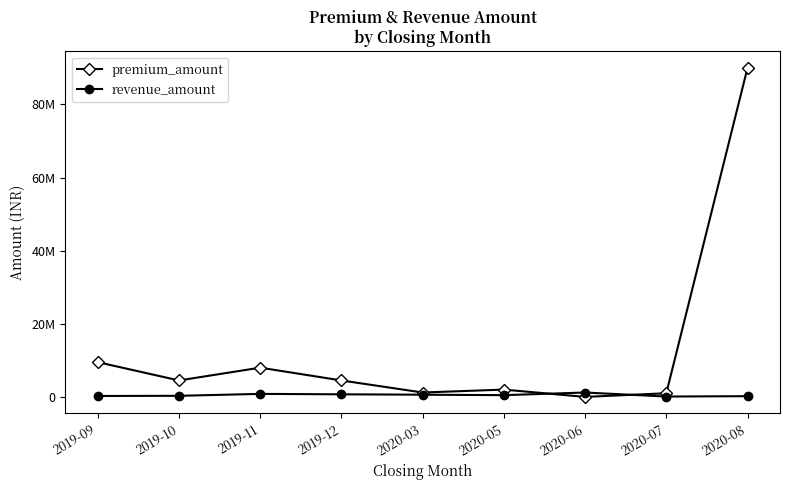

What is the difference between the highest and lowest values at 2019-12?

3790000